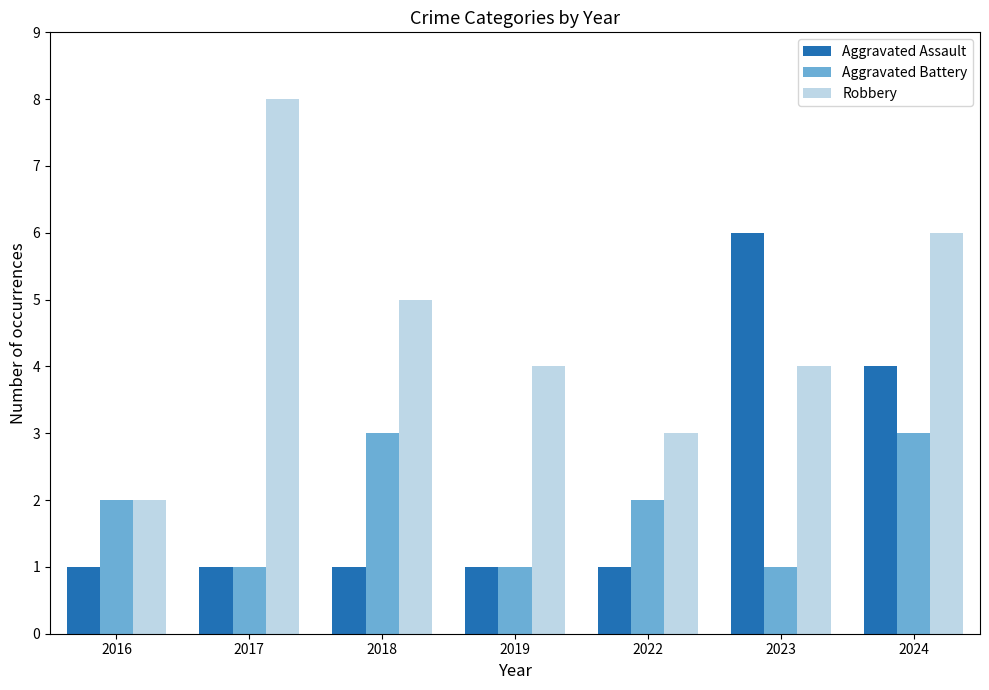

List the series in order of their peak value, lowest first.

Aggravated Battery, Aggravated Assault, Robbery